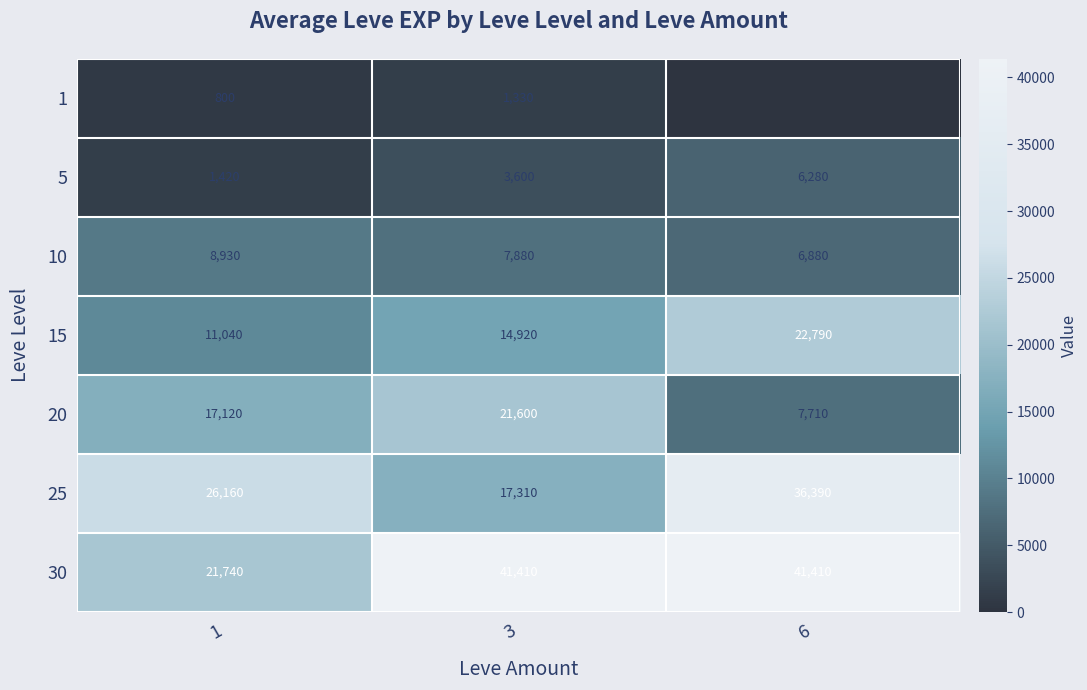

What is the difference between the second highest and minimum values in the 15 series?

3880